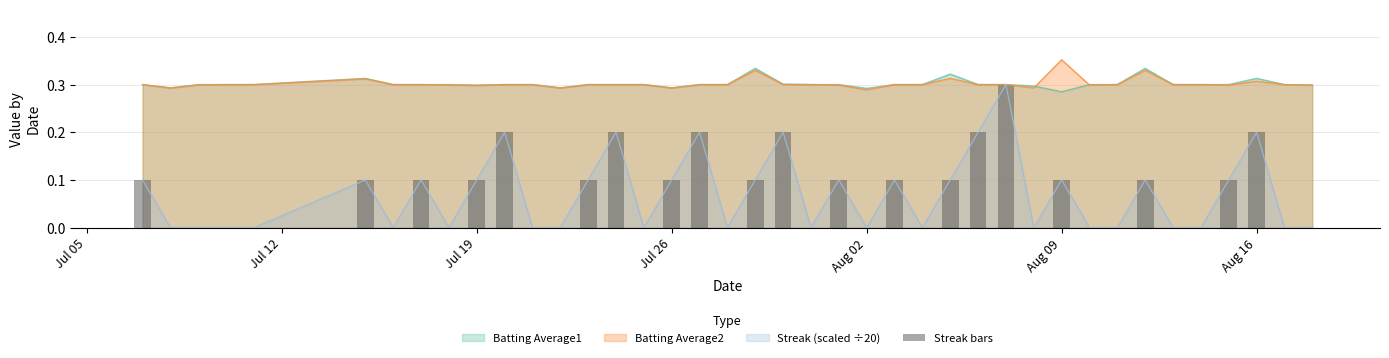

The Batting Average2 series shows 0.4 at Jul 19. True or false?

False